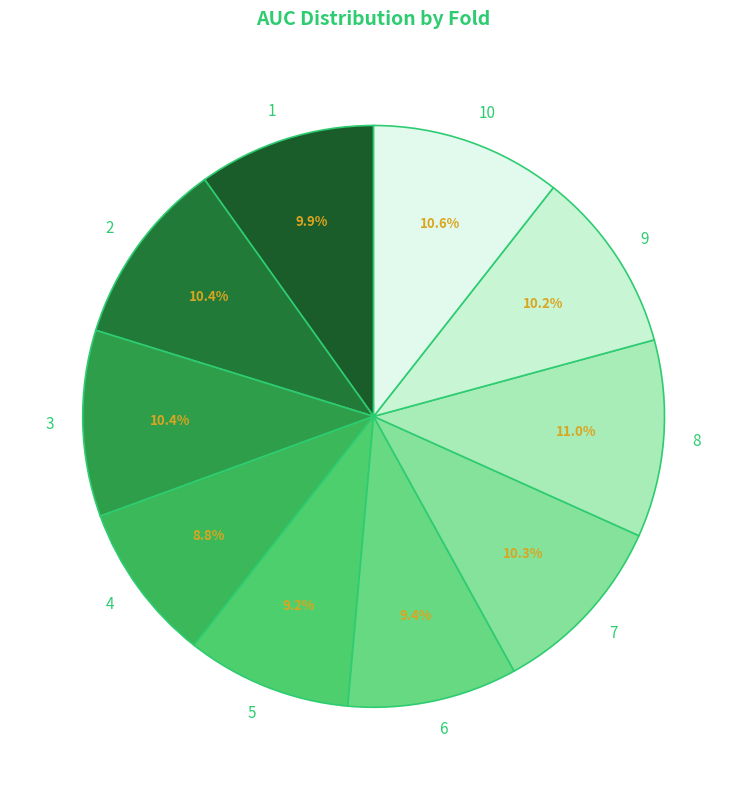

Is there any slice that represents more than half of the pie?

No